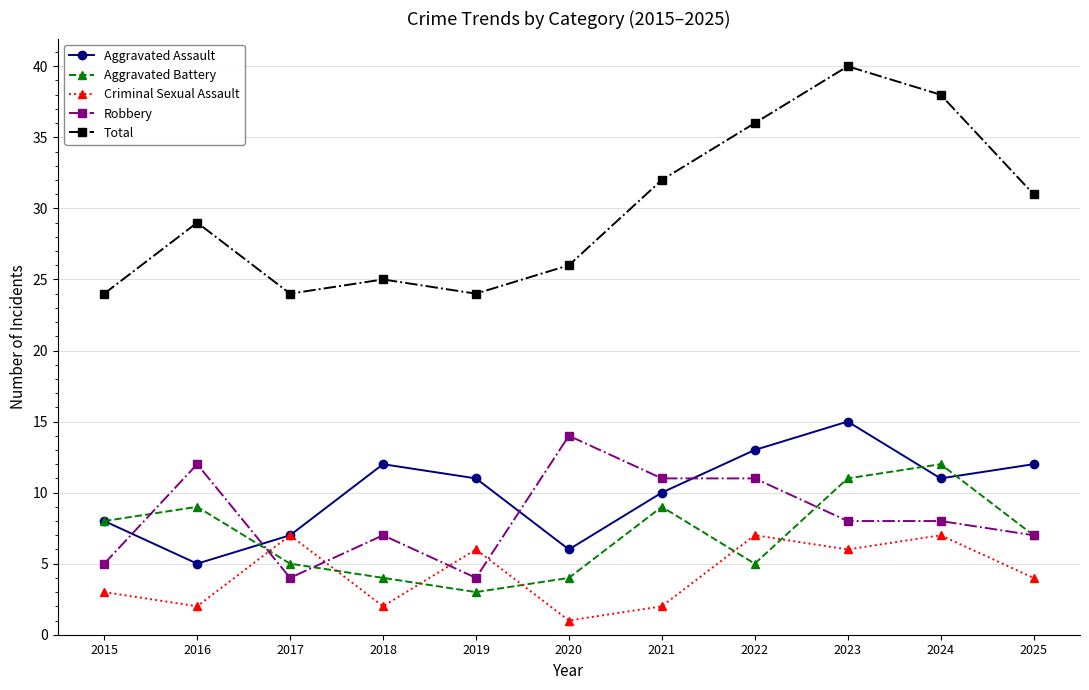

Is this an area chart (filled region under the line)?

No